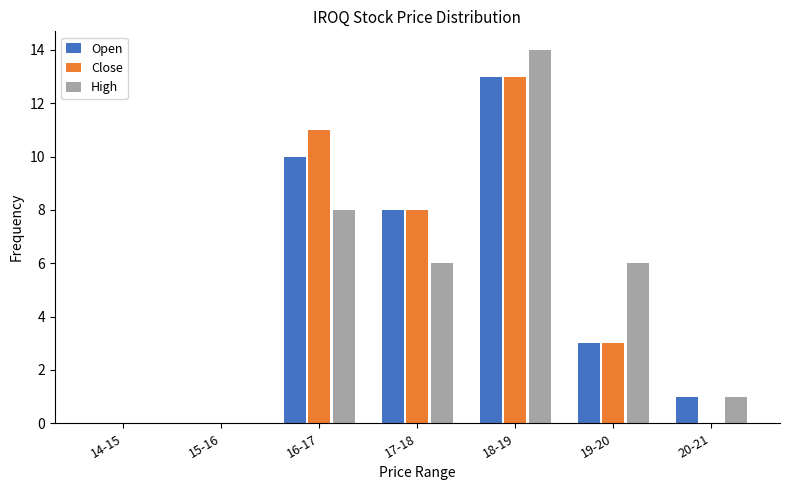

Reading left to right, what are all the values shown in this chart?

Open: 14-15=0	15-16=0	16-17=10	17-18=8	18-19=13	19-20=3	20-21=1
Close: 14-15=0	15-16=0	16-17=11	17-18=8	18-19=13	19-20=3	20-21=0
High: 14-15=0	15-16=0	16-17=8	17-18=6	18-19=14	19-20=6	20-21=1